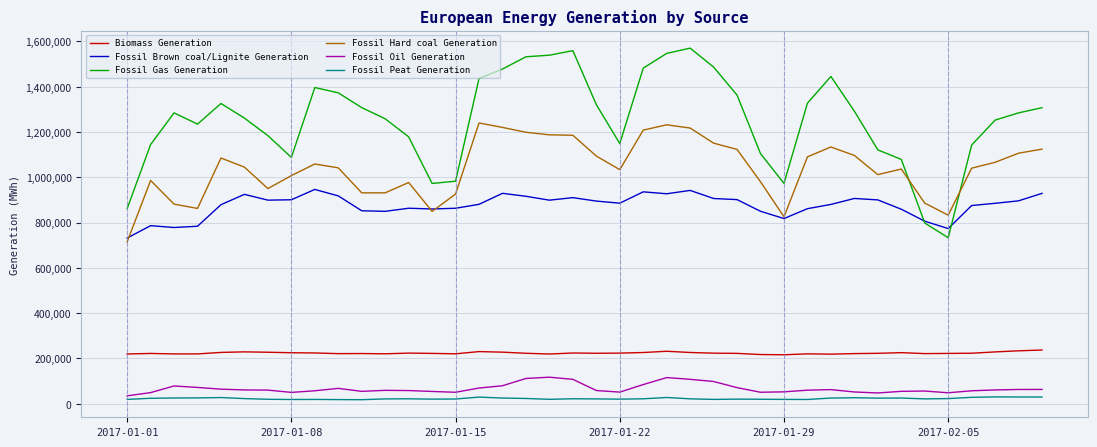

Which series has the largest total across all categories?

Fossil Gas Generation